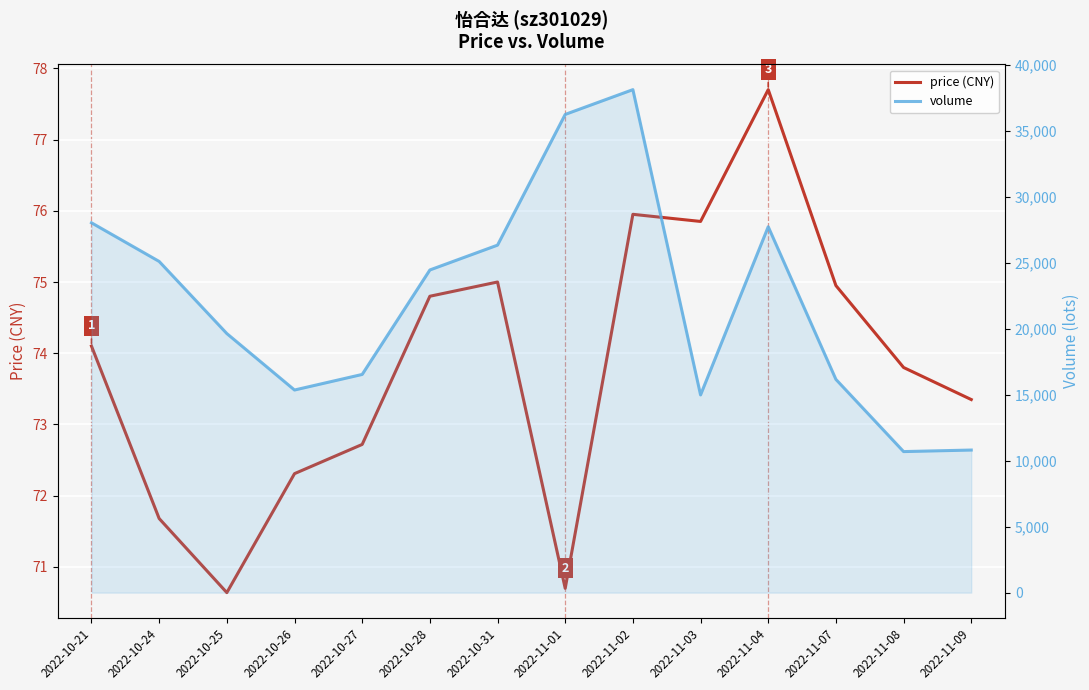

What is the highest value of the price (CNY) series?

77.7